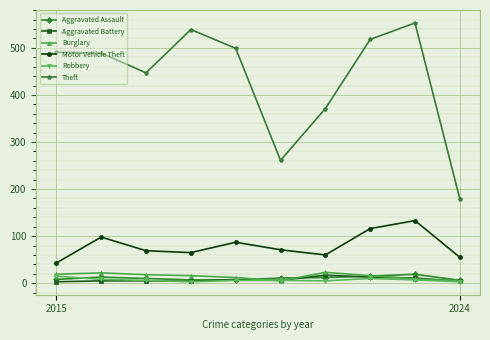

How many interior local valleys does the Theft series have?

2